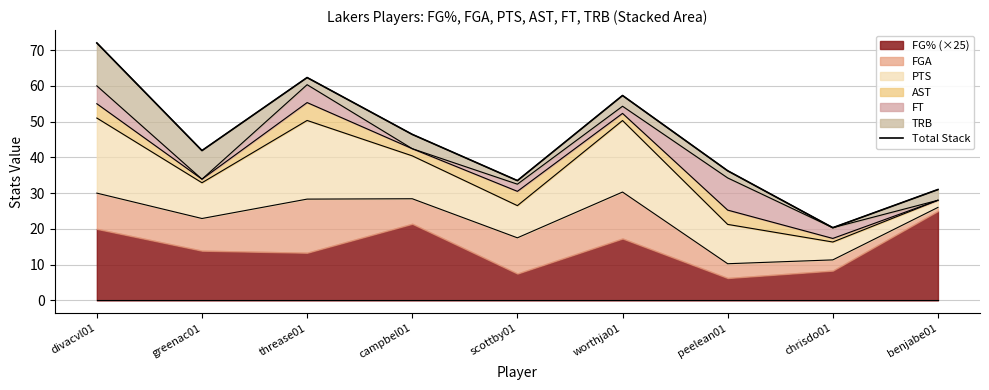

What is the value of the 3rd point from the left?

62.3